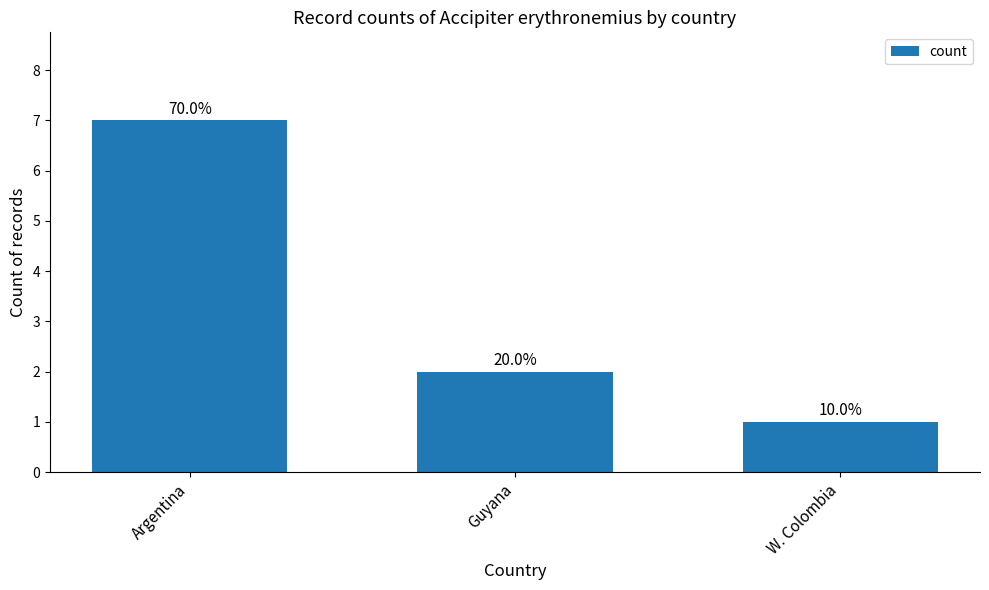

Between W. Colombia and Guyana, which is larger?

Guyana